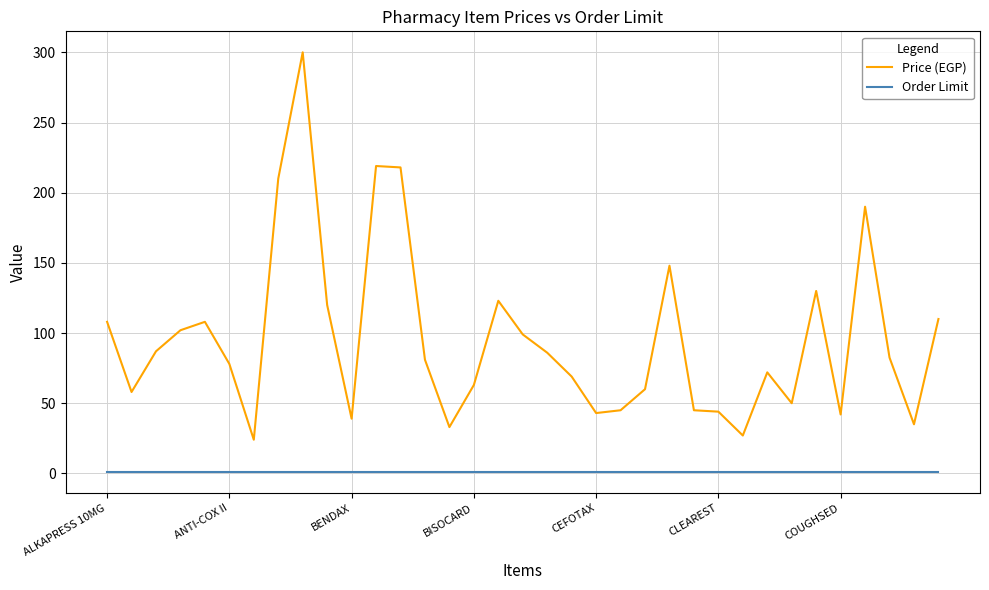

Rank the series by their maximum value, from highest to lowest.

Price (EGP), Order Limit